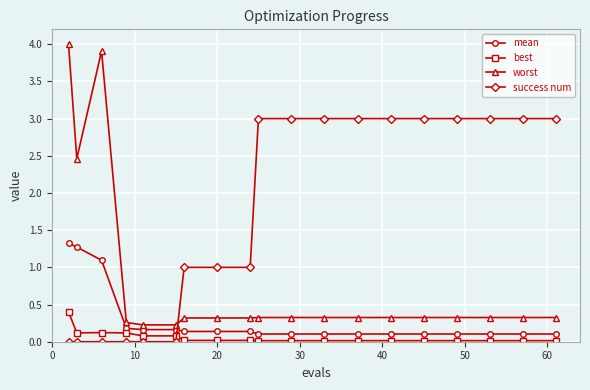

What is the greatest value displayed?

4.0